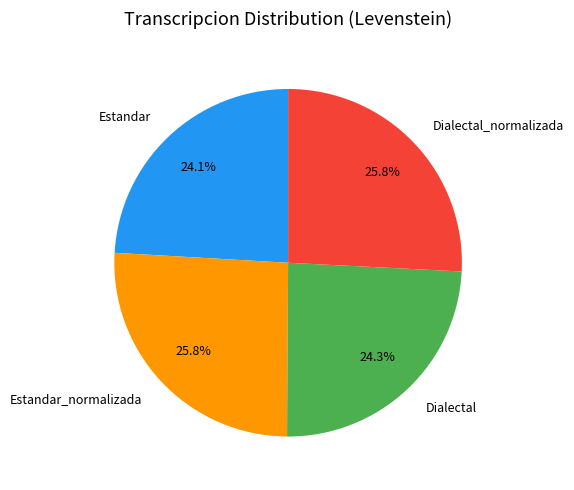

Is it true that Dialectal_normalizada is 26% of the pie?

True